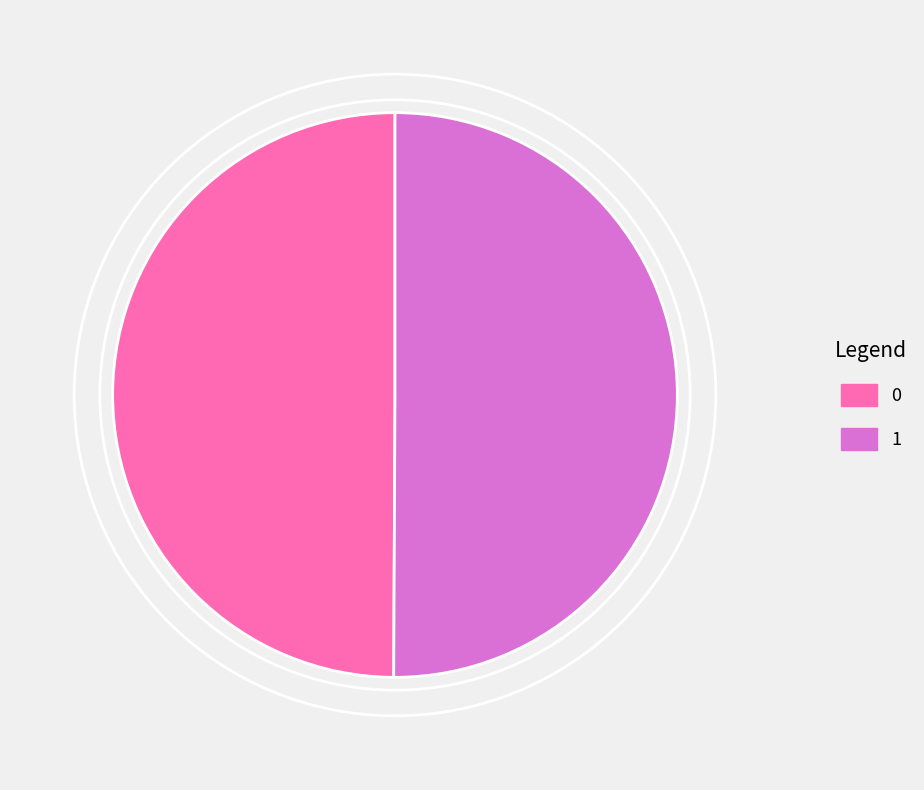

Is it true that 1 is 57% of the pie?

False